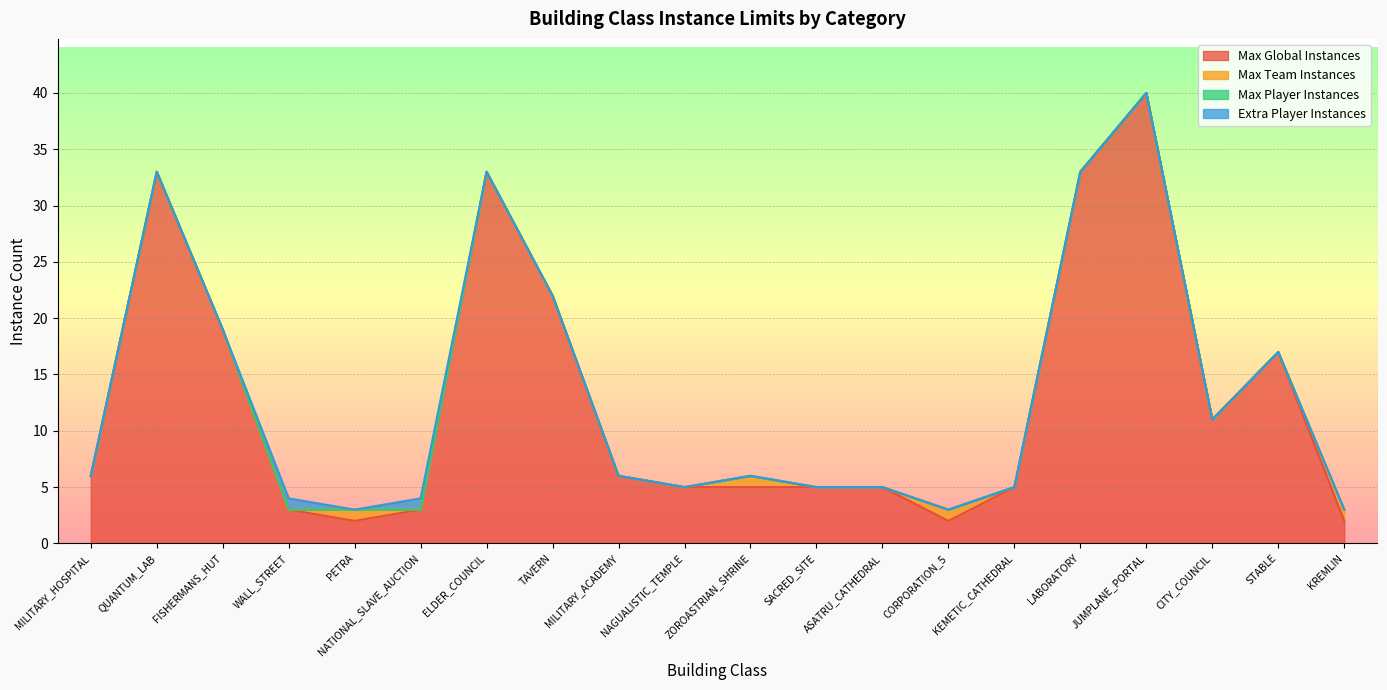

Is the value of Max Team Instances at FISHERMANS_HUT greater than the value of Max Player Instances at STABLE?

No